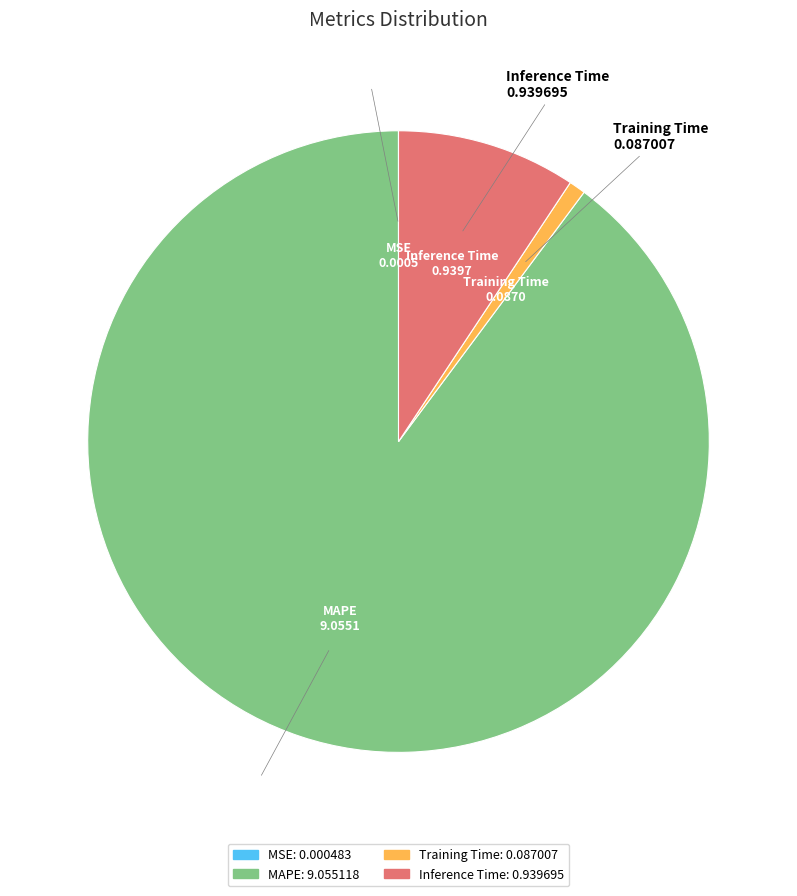

Is there a majority slice in this chart?

Yes